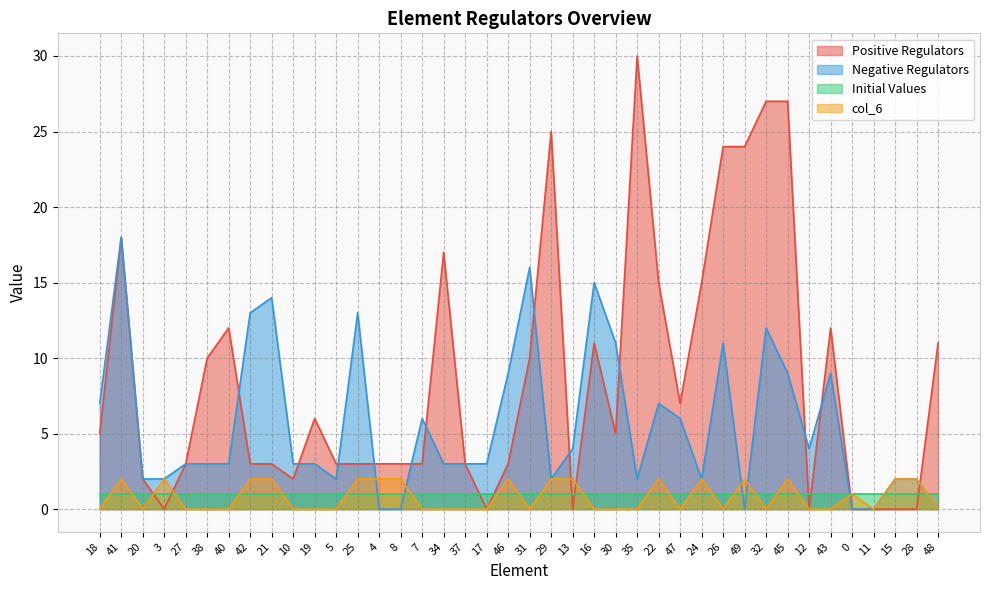

At how many categories does at least one series exceed 18?

6